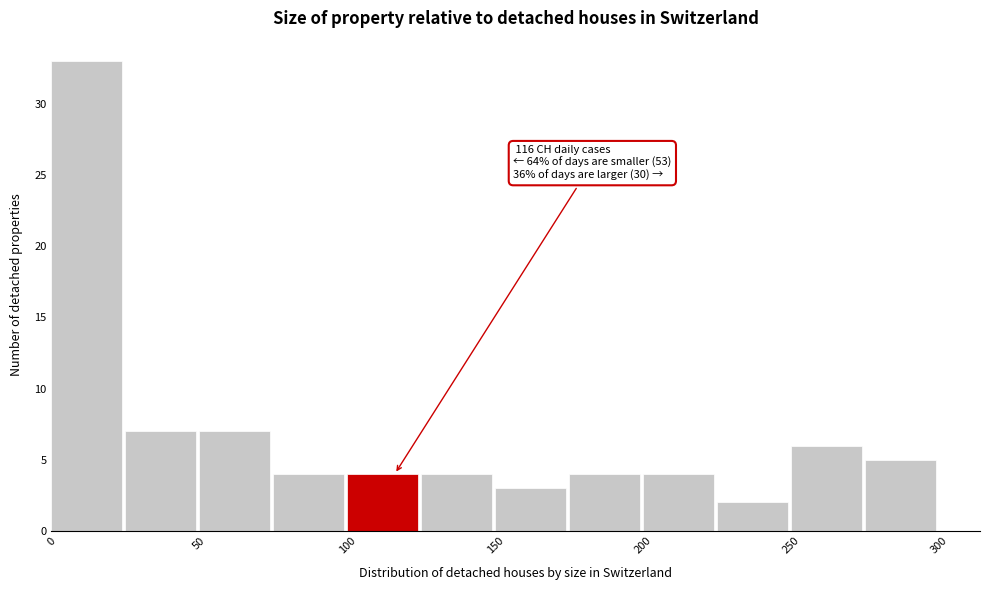

Over which range of the x-axis is the bar tallest?

0 to 25